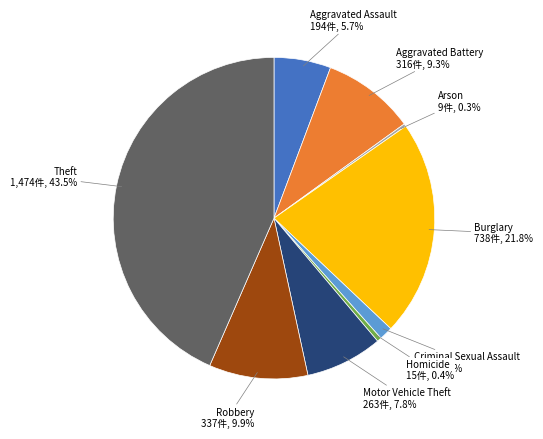

Is there any slice that represents more than half of the pie?

No